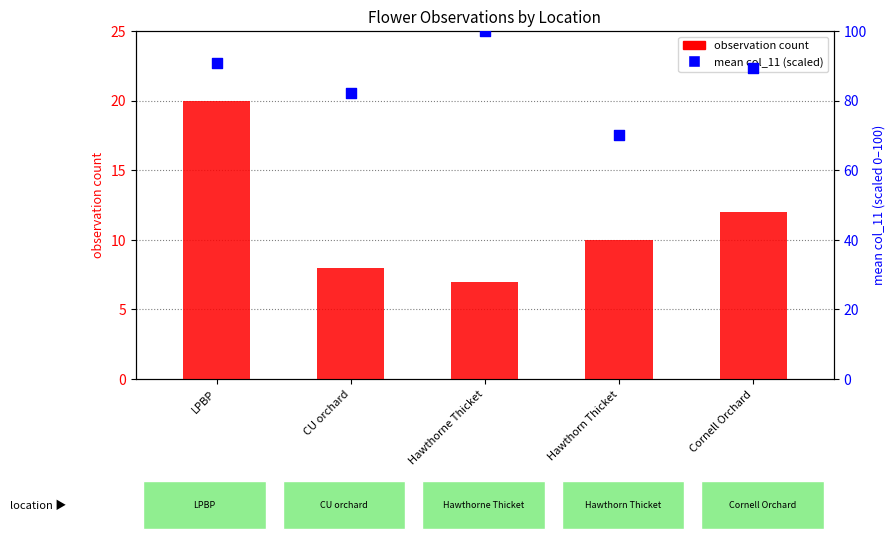

Is the value of mean col_11 (scaled) at Cornell Orchard greater than the value of observation count at LPBP?

Yes